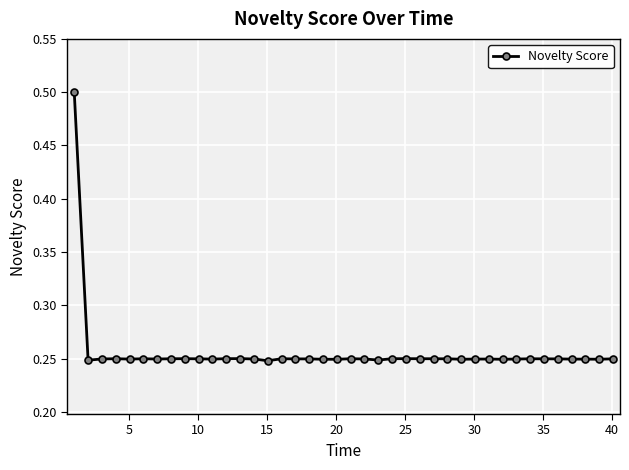

Count the values in the range 0 to 1.

40